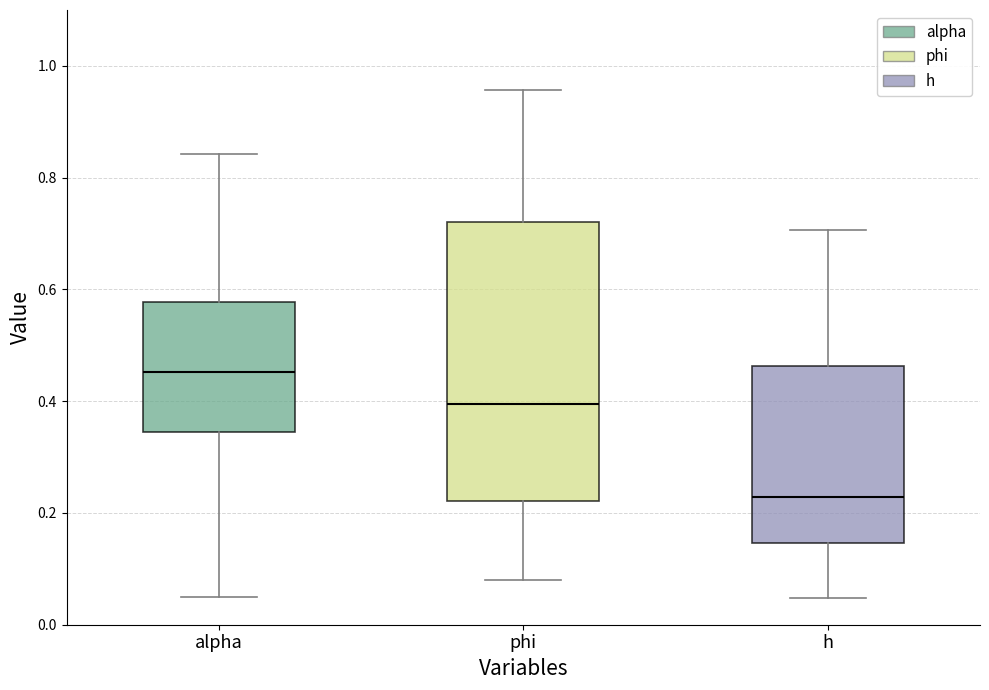

Where does the lower whisker of the box for alpha end on the y-axis? The values are not printed on the chart, so give them approximately, as read against the axis.

0.06